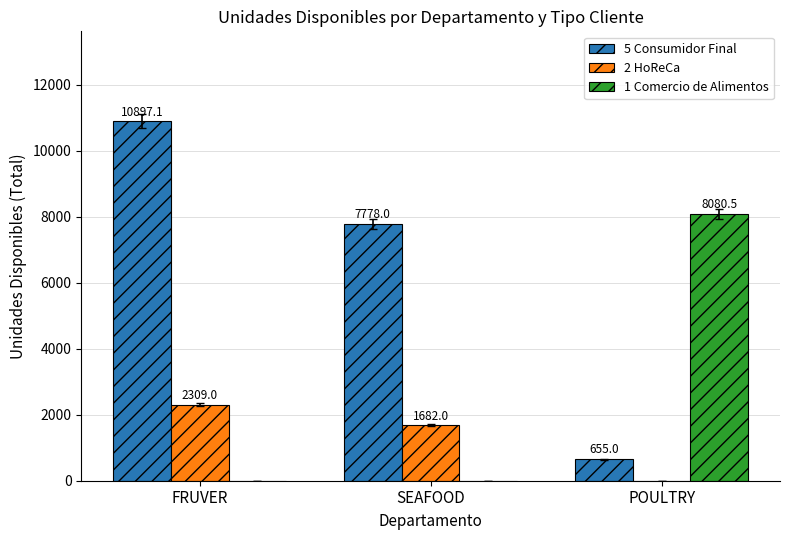

What is the approximate value of 5 Consumidor Final at POULTRY?

655.0